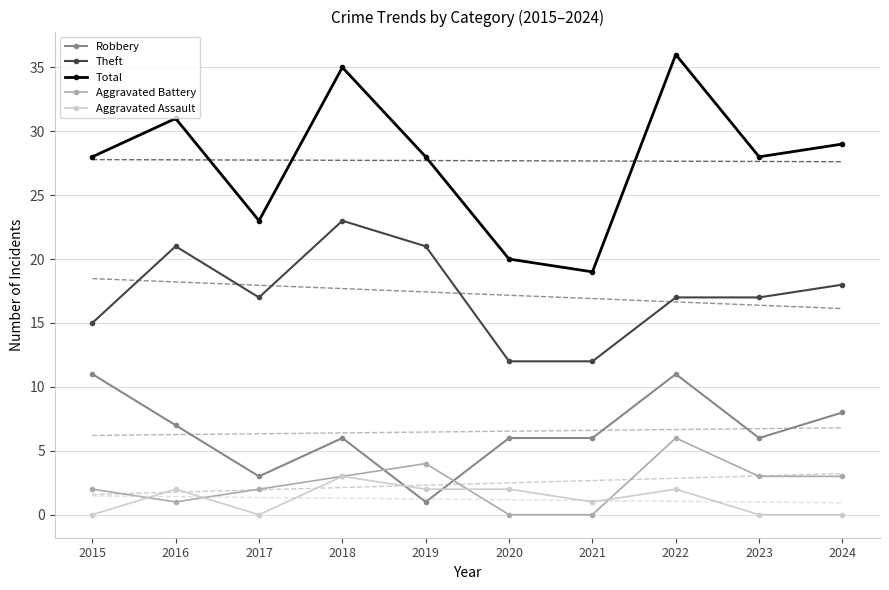

Between 2020 and 2019, which is larger?

2020